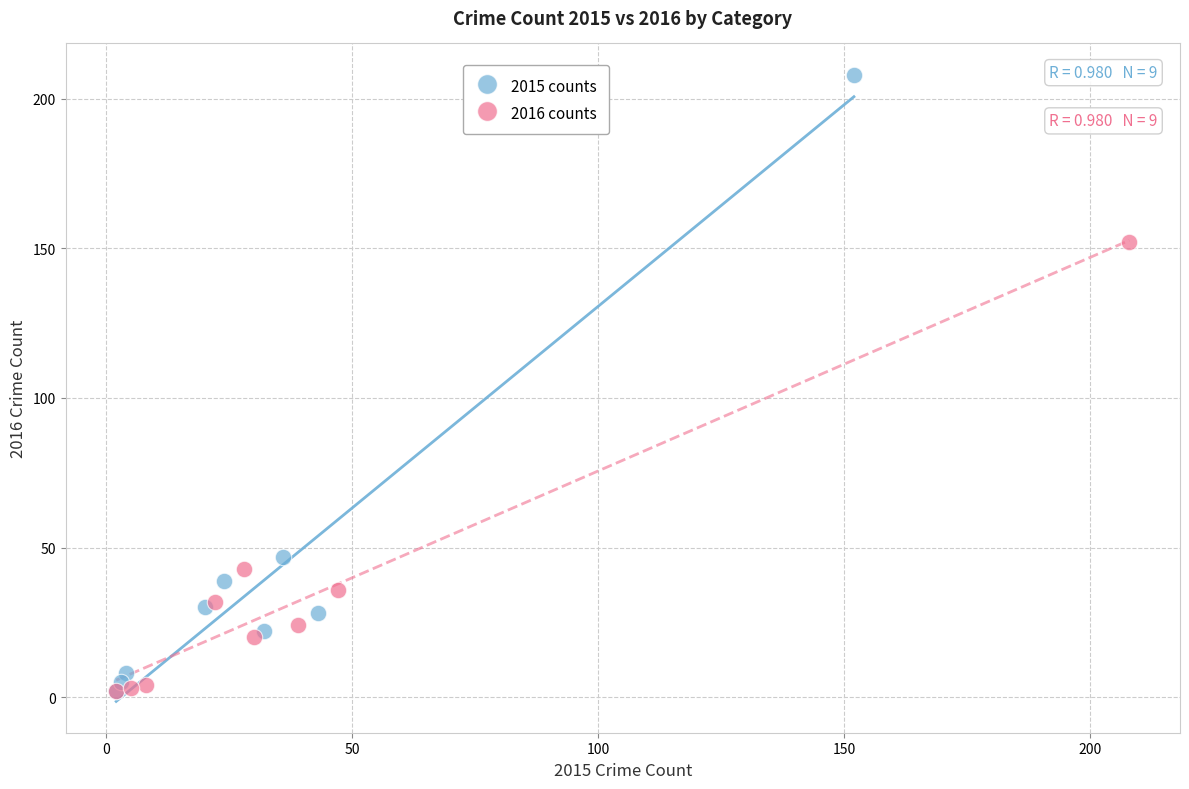

Which series contains the highest Y value?

2015 counts